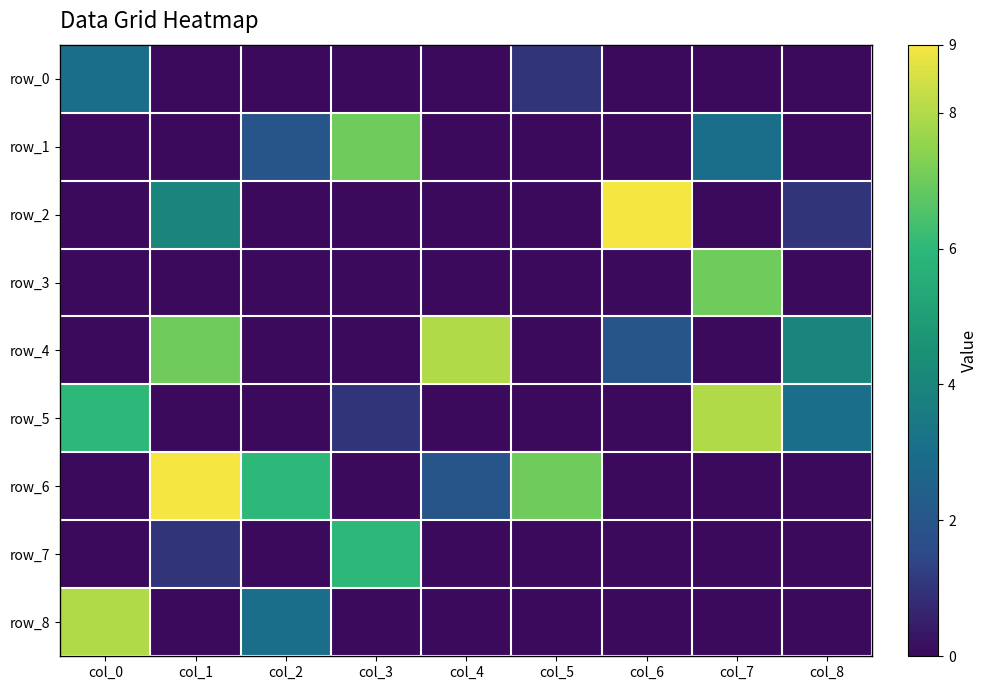

Reading right to left, what are all the values shown in this chart?

row_0: col_8=0	col_7=0	col_6=0	col_5=1	col_4=0	col_3=0	col_2=0	col_1=0	col_0=3
row_1: col_8=0	col_7=3	col_6=0	col_5=0	col_4=0	col_3=7	col_2=2	col_1=0	col_0=0
row_2: col_8=1	col_7=0	col_6=9	col_5=0	col_4=0	col_3=0	col_2=0	col_1=4	col_0=0
row_3: col_8=0	col_7=7	col_6=0	col_5=0	col_4=0	col_3=0	col_2=0	col_1=0	col_0=0
row_4: col_8=4	col_7=0	col_6=2	col_5=0	col_4=8	col_3=0	col_2=0	col_1=7	col_0=0
row_5: col_8=3	col_7=8	col_6=0	col_5=0	col_4=0	col_3=1	col_2=0	col_1=0	col_0=6
row_6: col_8=0	col_7=0	col_6=0	col_5=7	col_4=2	col_3=0	col_2=6	col_1=9	col_0=0
row_7: col_8=0	col_7=0	col_6=0	col_5=0	col_4=0	col_3=6	col_2=0	col_1=1	col_0=0
row_8: col_8=0	col_7=0	col_6=0	col_5=0	col_4=0	col_3=0	col_2=3	col_1=0	col_0=8